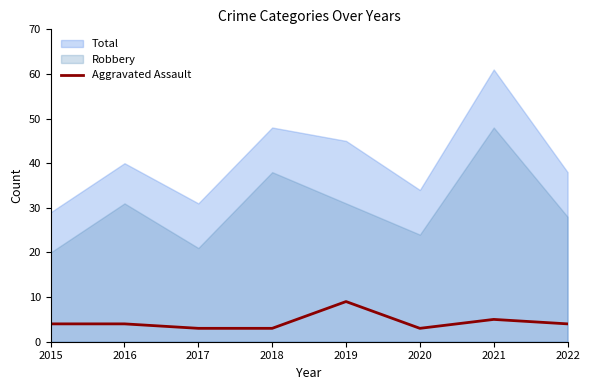

Count the number of values greater than 4.

2